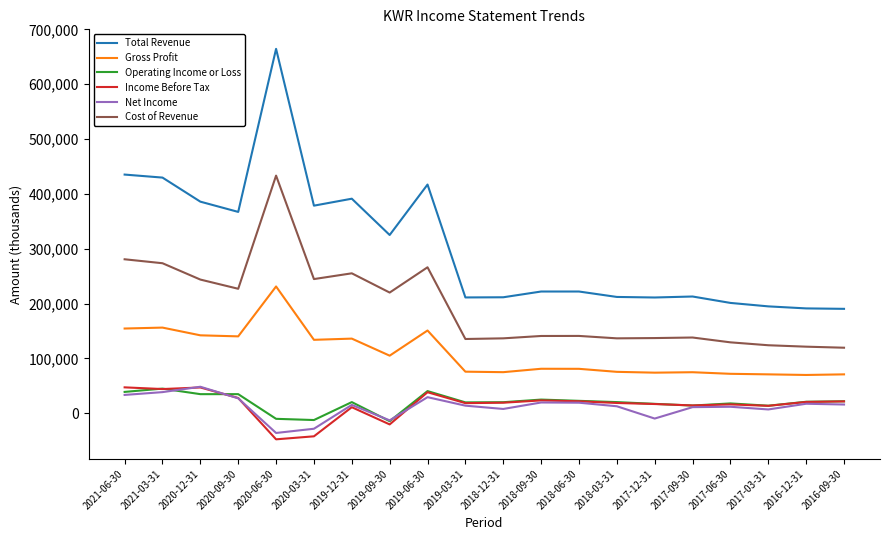

What is the difference between the Income Before Tax values at 2017-09-30 and 2017-06-30?

1900